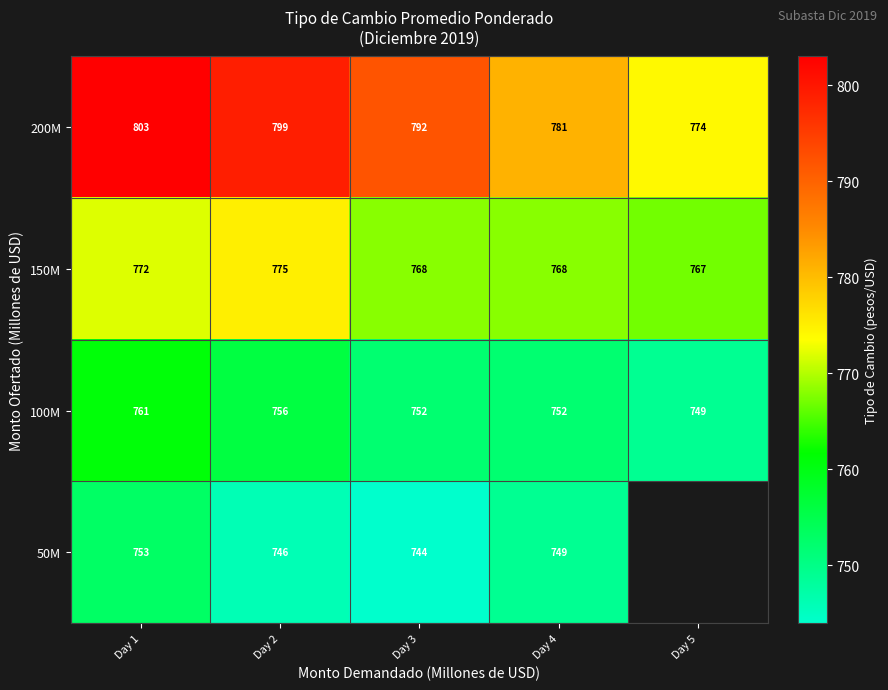

What is the difference between the highest and lowest values at Day 2?

53